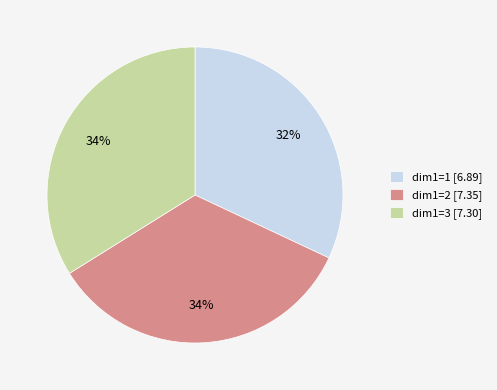

What is the ratio of the value at dim1=1 [6.89] to the value at dim1=3 [7.30]?

0.9